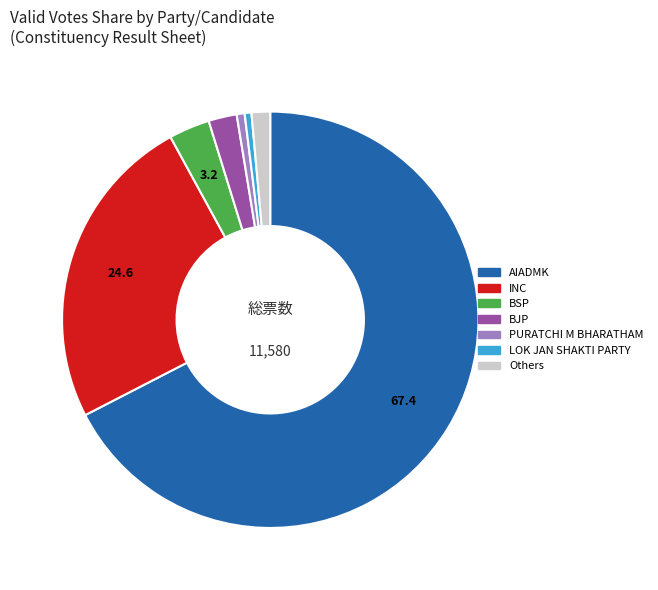

Count the number of slices in the pie.

7